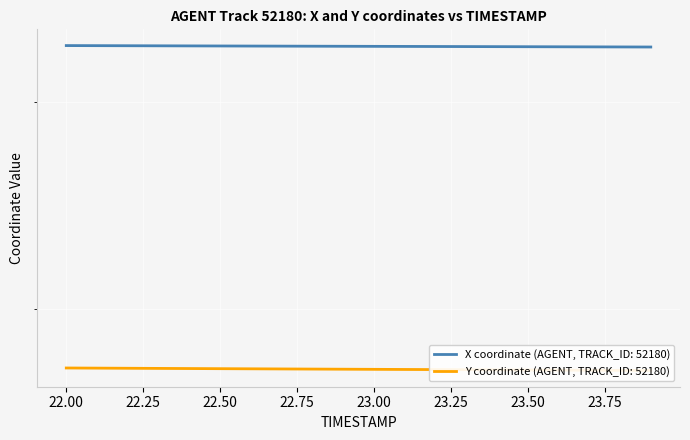

Reading left to right, list all the values displayed in this chart.

X: 22.0=3347.5	22.1=3347.0	22.2=3346.4	22.3=3345.9	22.4=3345.4	22.5=3344.9	22.6=3344.4	22.7=3343.9	22.8=3343.4	22.9=3342.9	23.0=3342.4	23.1=3342.0	23.2=3341.5	23.3=3341.0	23.4=3340.5	23.5=3340.0	23.6=3339.6	23.7=3339.1	23.8=3338.6	23.9=3338.1
Y: 22.0=1783.0	22.1=1782.5	22.2=1782.0	22.3=1781.5	22.4=1781.0	22.5=1780.6	22.6=1780.1	22.7=1779.6	22.8=1779.2	22.9=1778.7	23.0=1778.3	23.1=1777.8	23.2=1777.4	23.3=1777.0	23.4=1776.5	23.5=1776.1	23.6=1775.6	23.7=1775.2	23.8=1774.8	23.9=1774.3